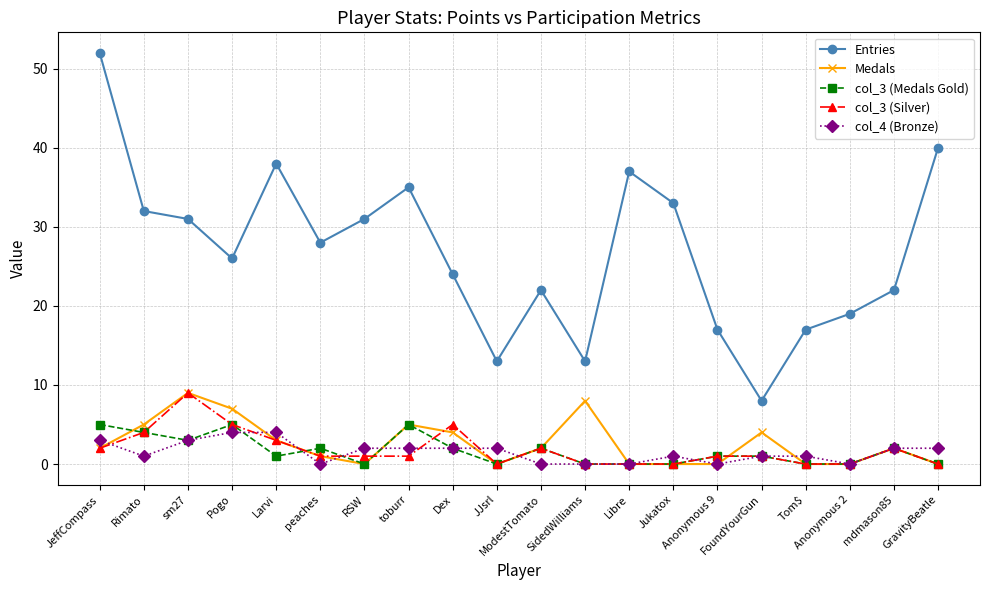

What is the difference between the second highest and second lowest values in the col_3 (Medals Gold) series?

5